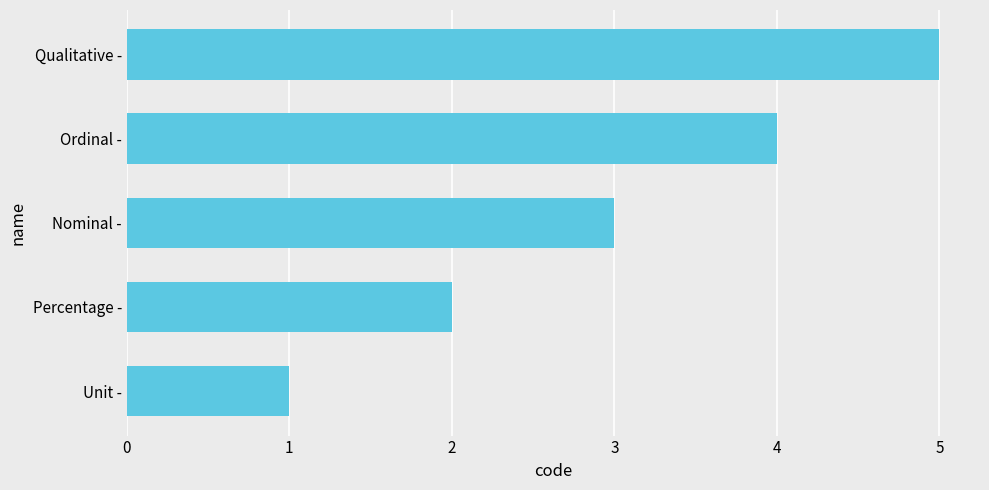

What is the approximate value at Qualitative -?

5